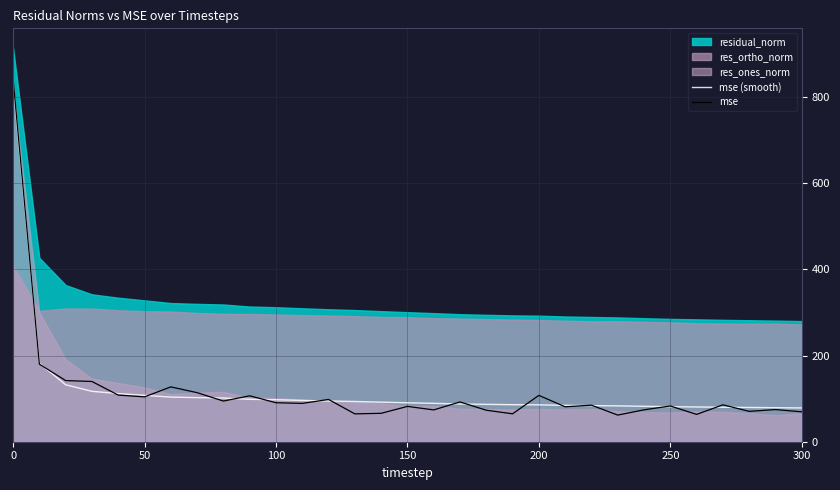

The value of mse (smooth) at 21 is 18.8. True or false?

False